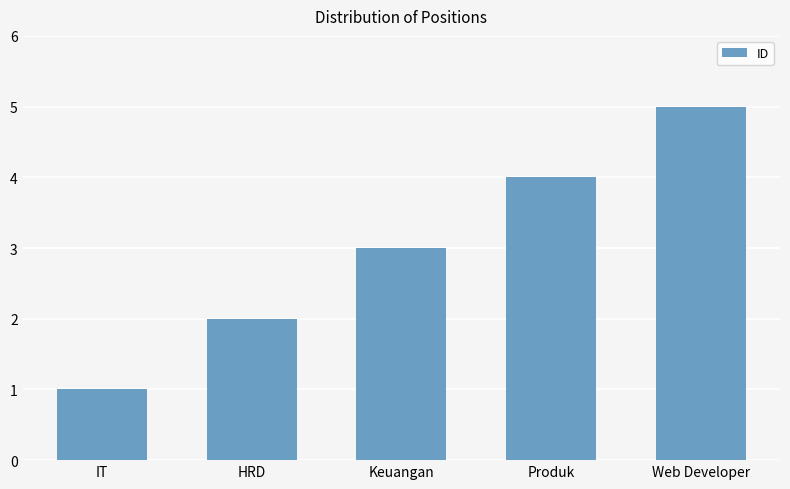

Approximately how many times larger is the value at Keuangan compared to Web Developer?

0.6